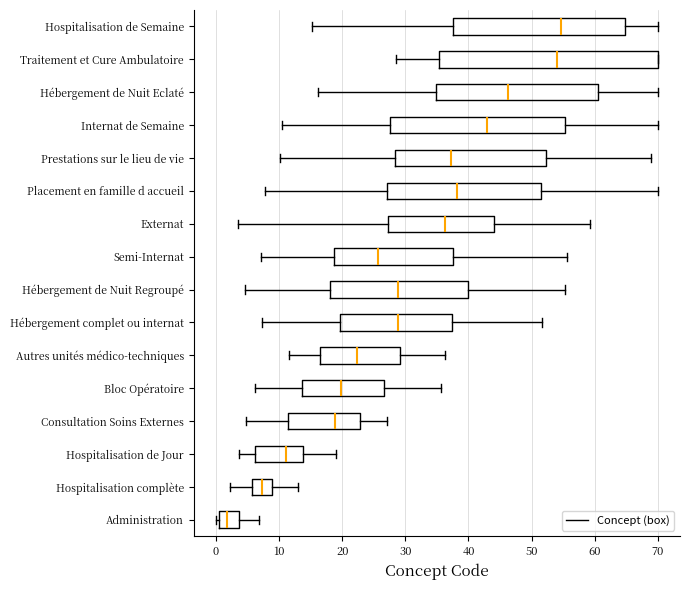

Comparing the boxes themselves (not the whiskers), which one is the widest?

Traitement et Cure Ambulatoire